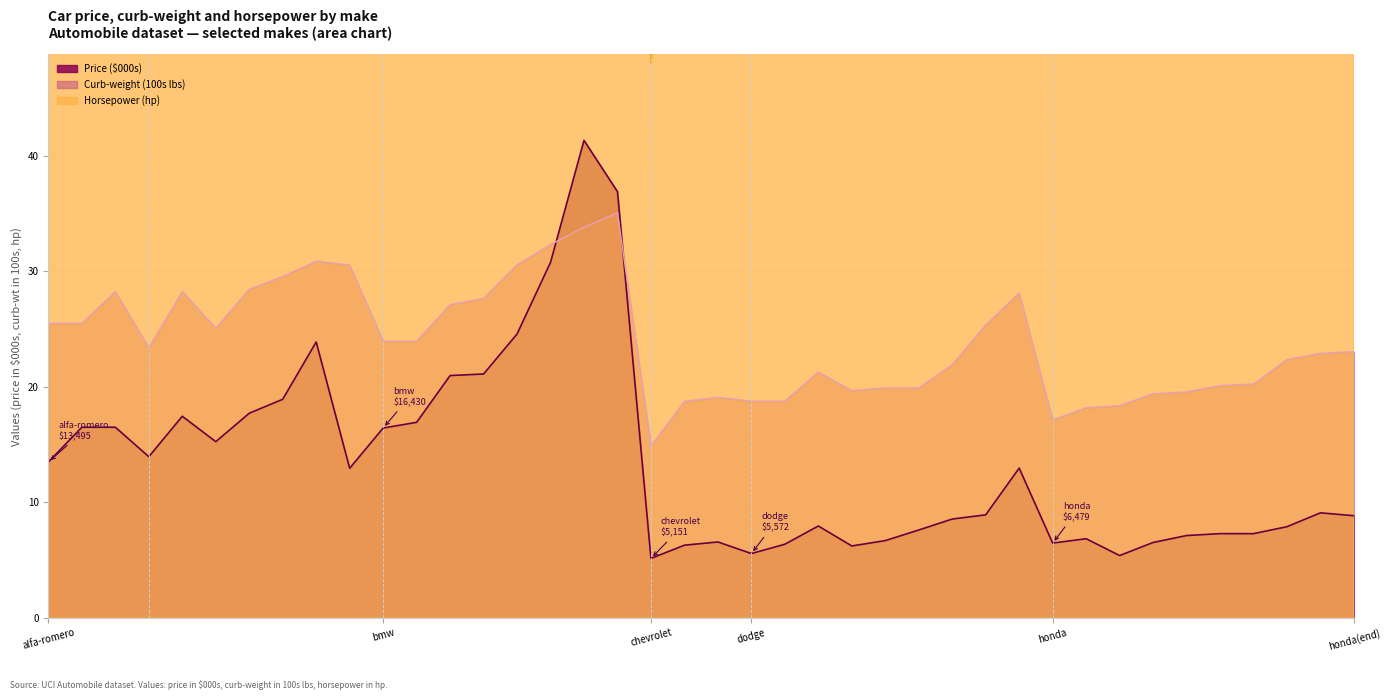

Count the number of data series in this chart.

3